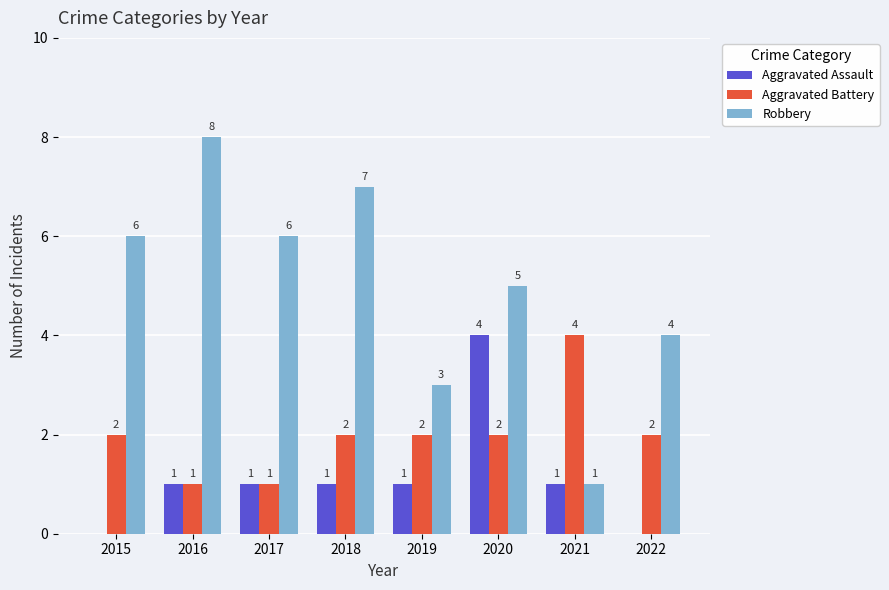

What is the spread (max minus min) of values at 2018?

6